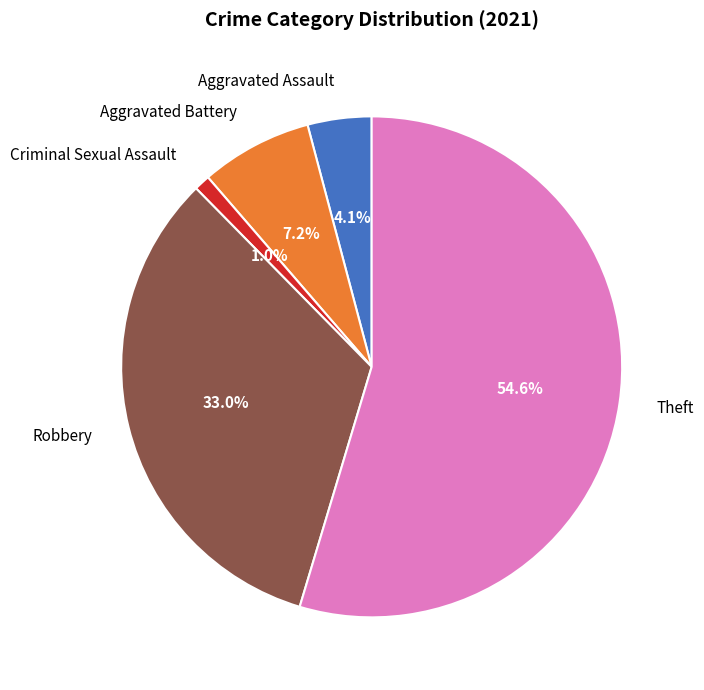

What percentage is the Aggravated Battery slice, to the nearest percent?

7%